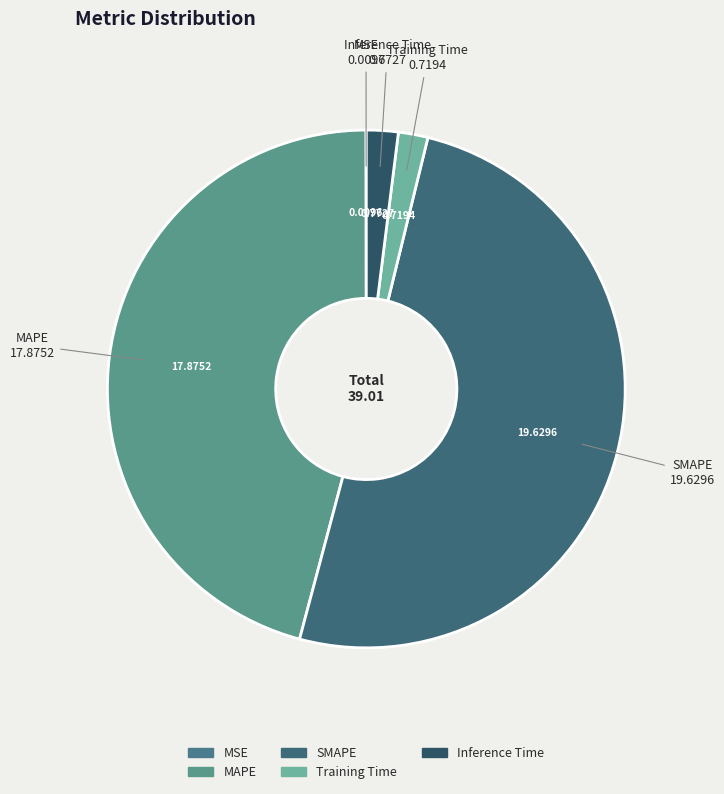

The MAPE slice represents 57% of the pie. True or false?

False